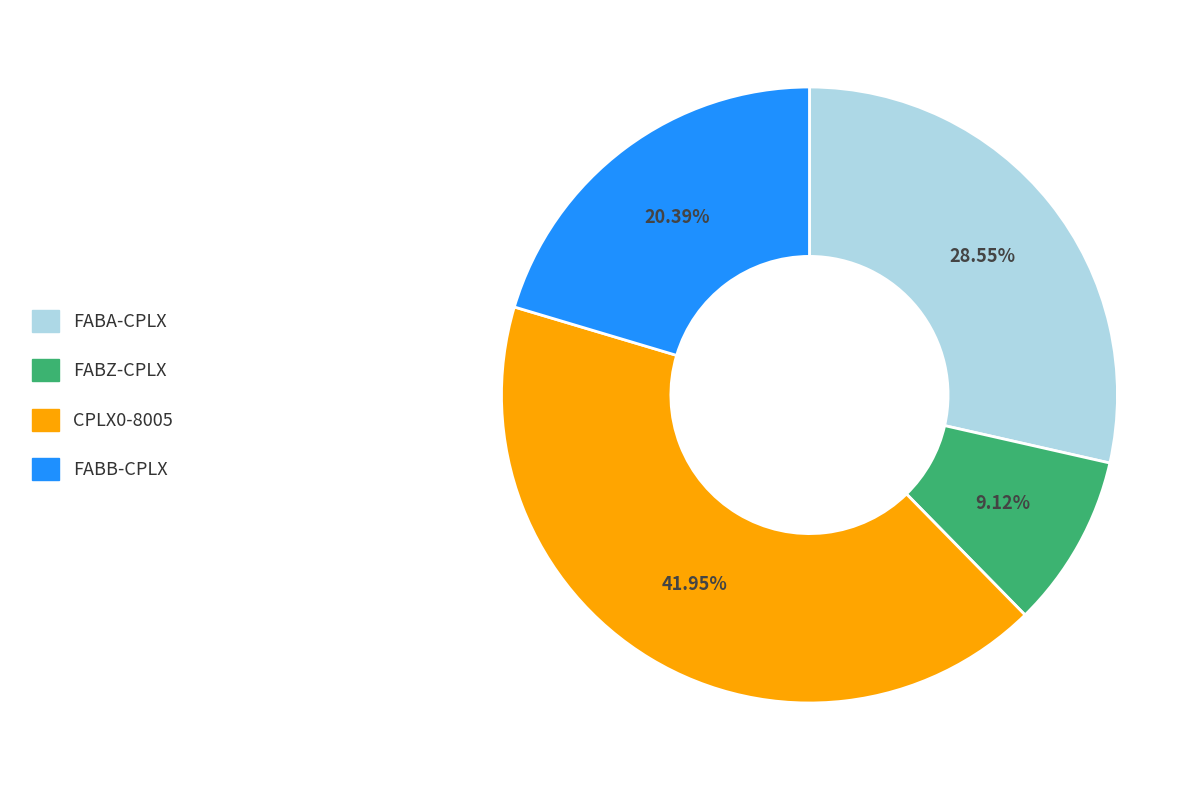

Which has a higher value, CPLX0-8005 or FABA-CPLX?

CPLX0-8005